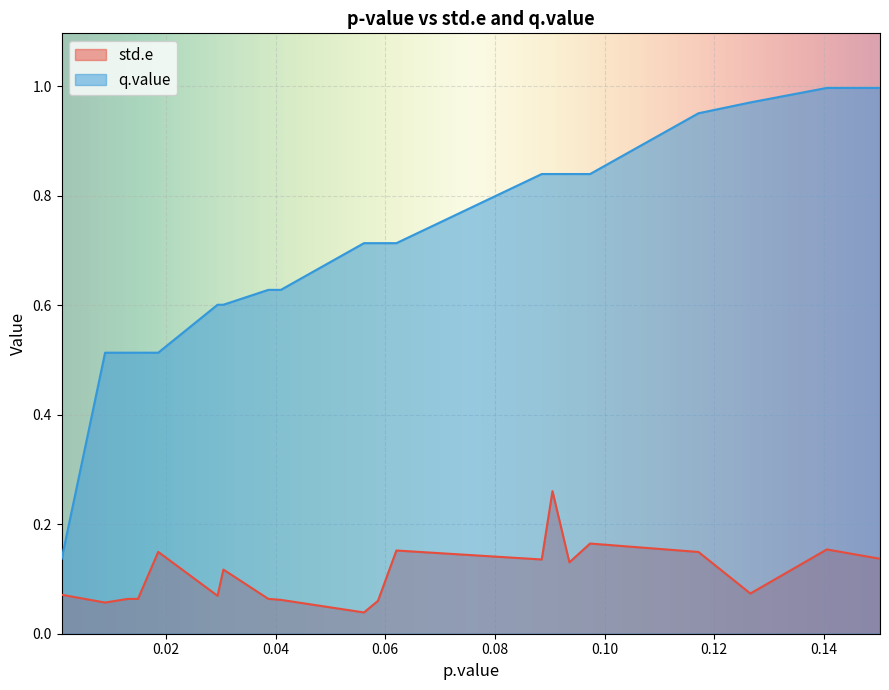

What is the average value of the std.e series?

0.1